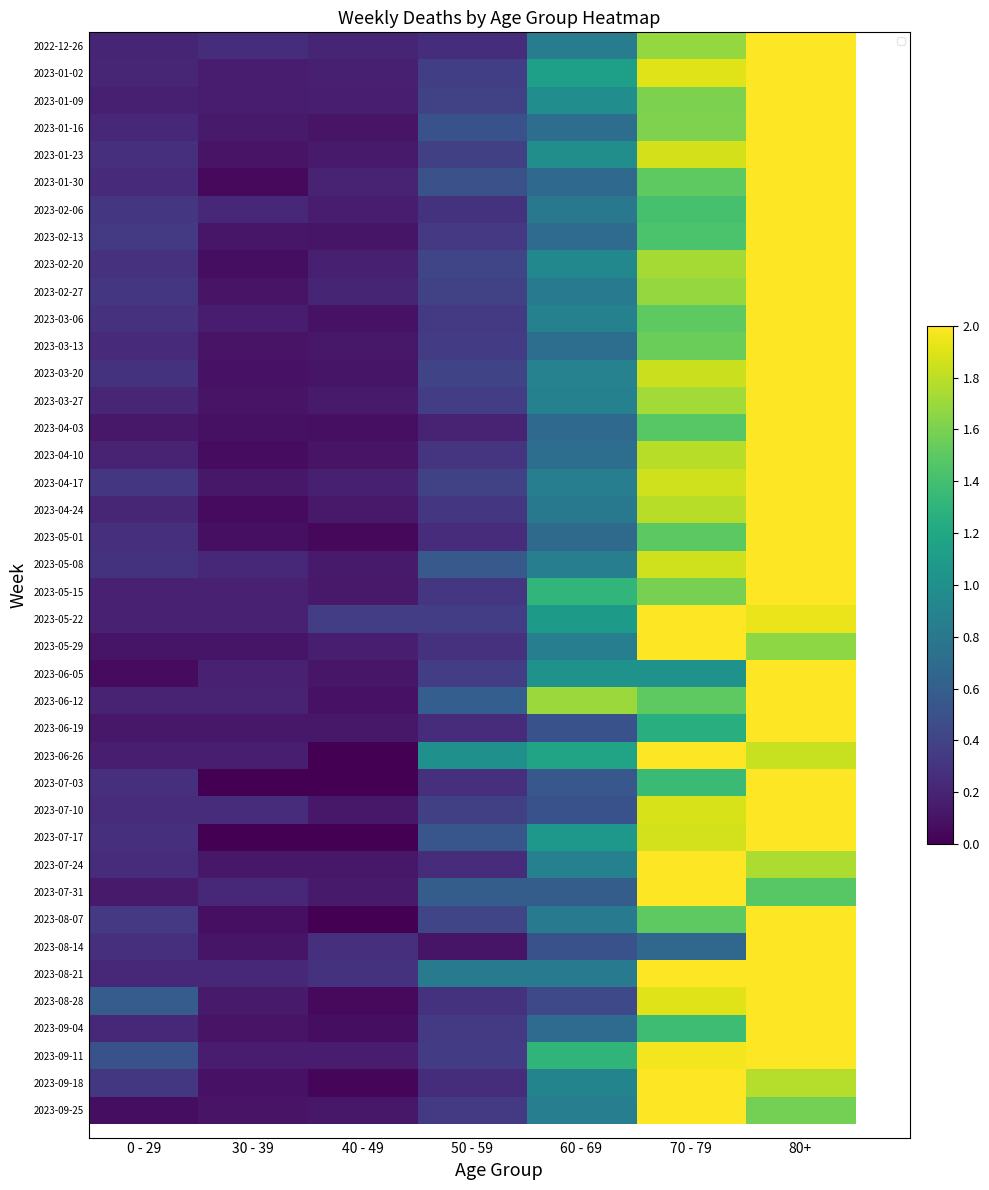

What is the maximum value for 2023-06-26?

2.0